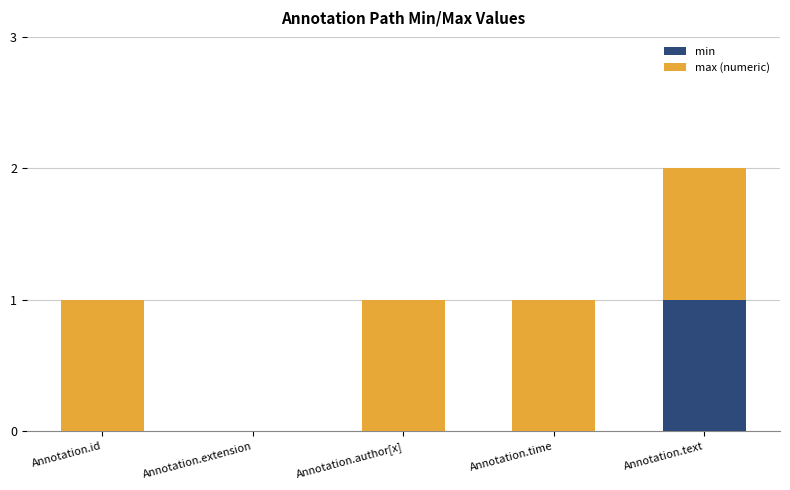

What are all the series names shown in the legend?

min, max (numeric)